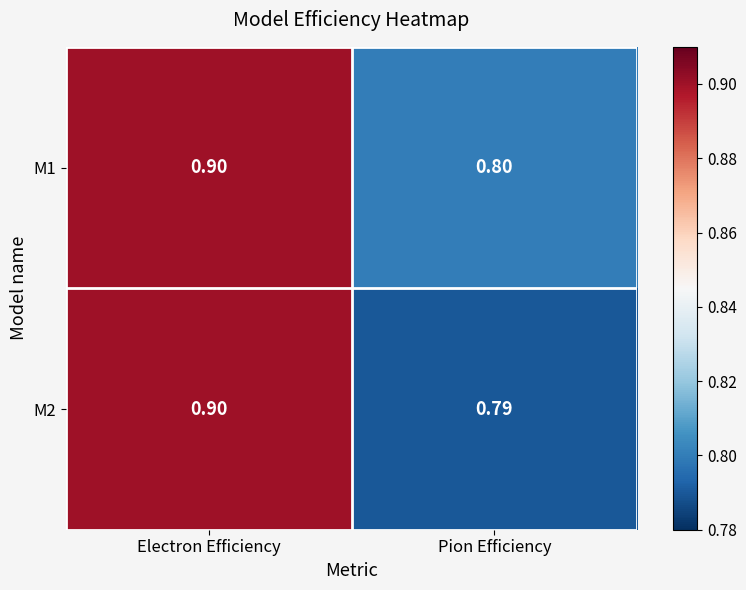

Rank the categories by M2 value from highest to lowest.

Electron Efficiency, Pion Efficiency